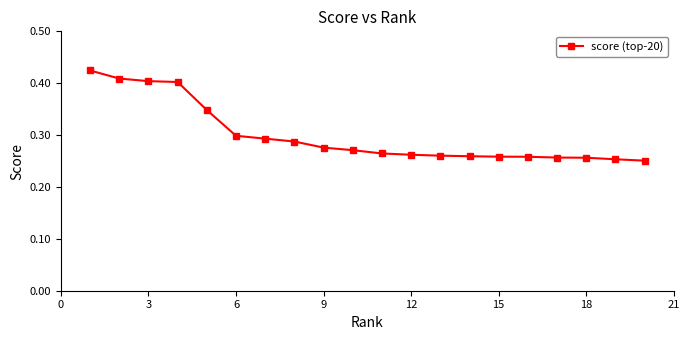

Count the values in the range 0 to 1.

20